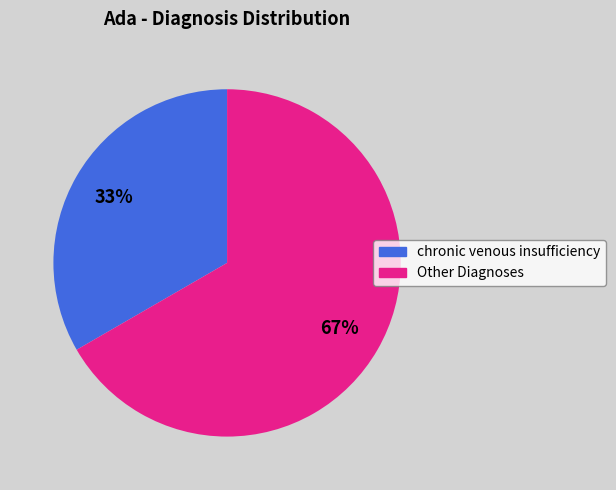

How many slices are in this pie chart?

2